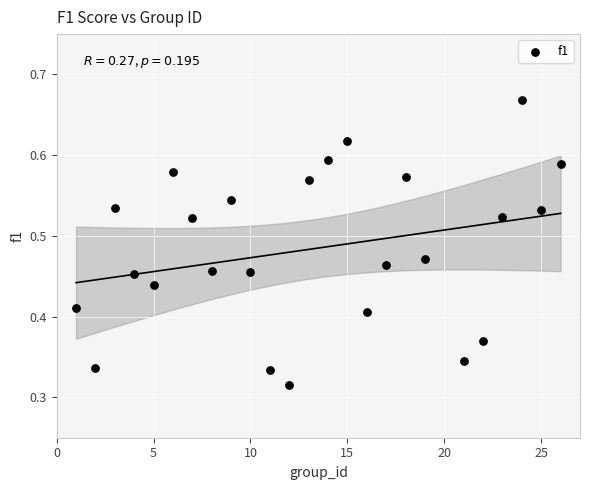

How many points are shown in the scatter plot?

25